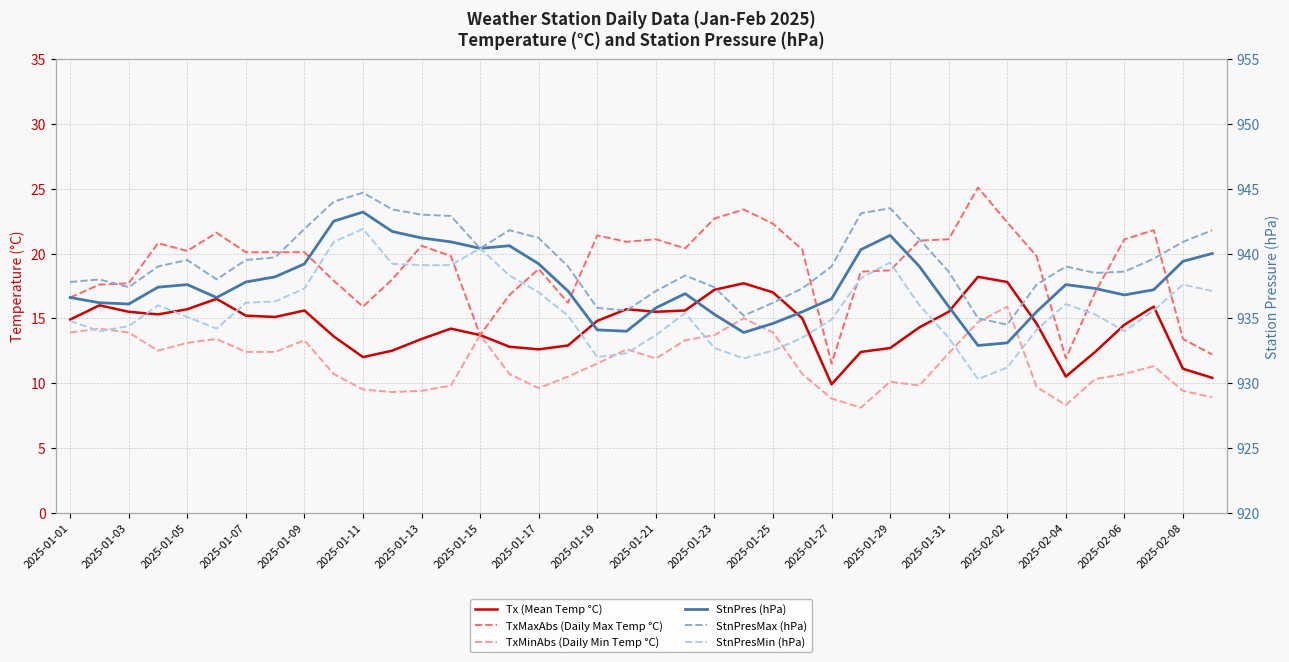

What is the sum of all TxMinAbs (Daily Min Temp °C) values?

463.2